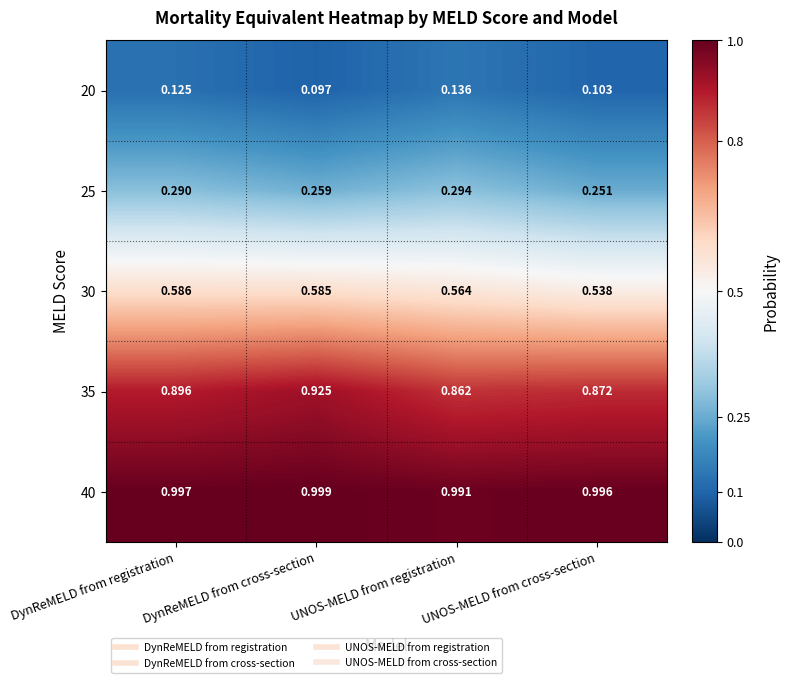

At which label does 25 reach its minimum?

UNOS-MELD from cross-section